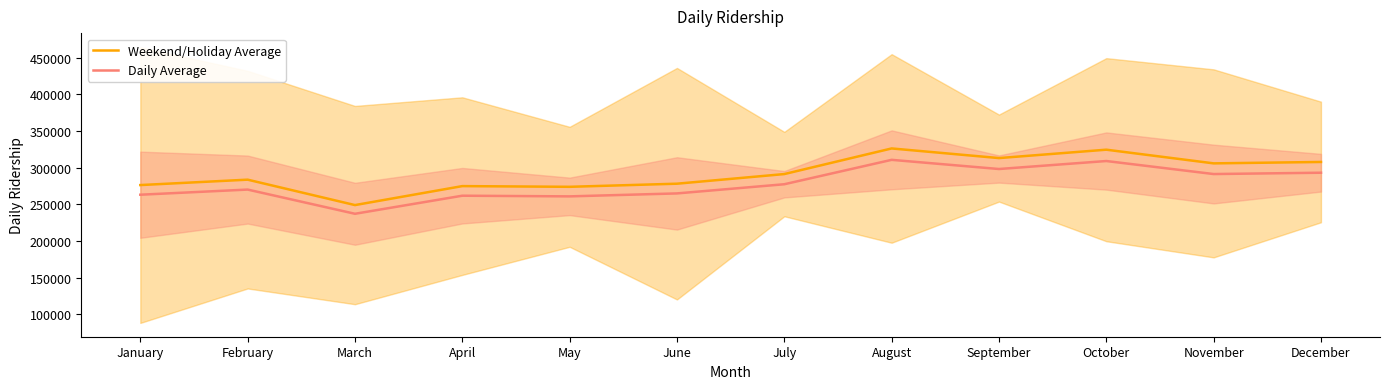

How many lines are shown in the chart?

2